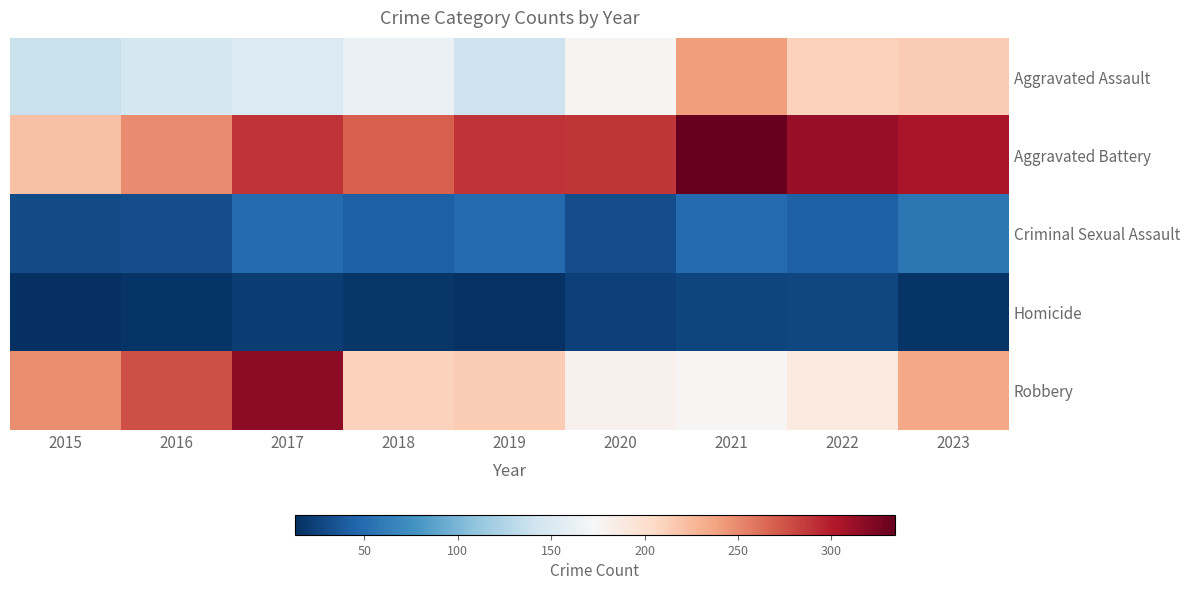

What is the spread (max minus min) of values at 2020?

264